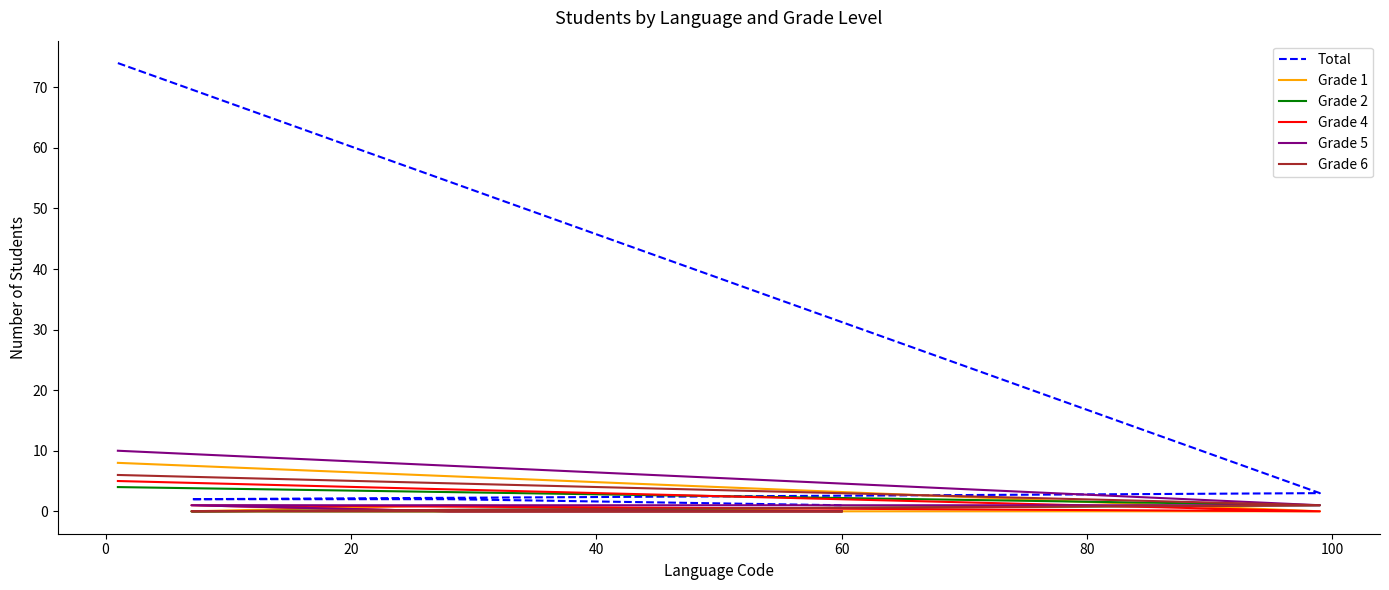

True or false: Total and Grade 4 cross at least once.

False